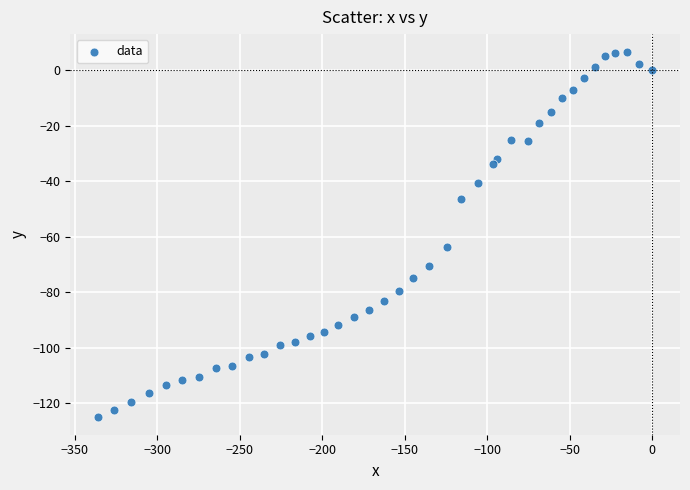

What Y value in the scatter plot is closest to -59?

-63.9